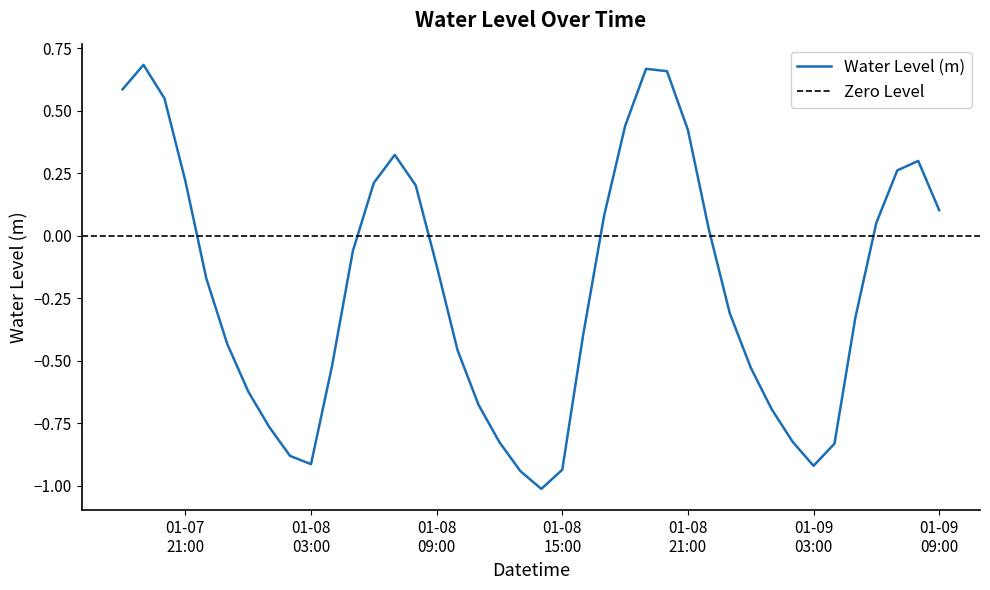

At which category does the chart reach its minimum across all series?

2023-01-08 14:00:00